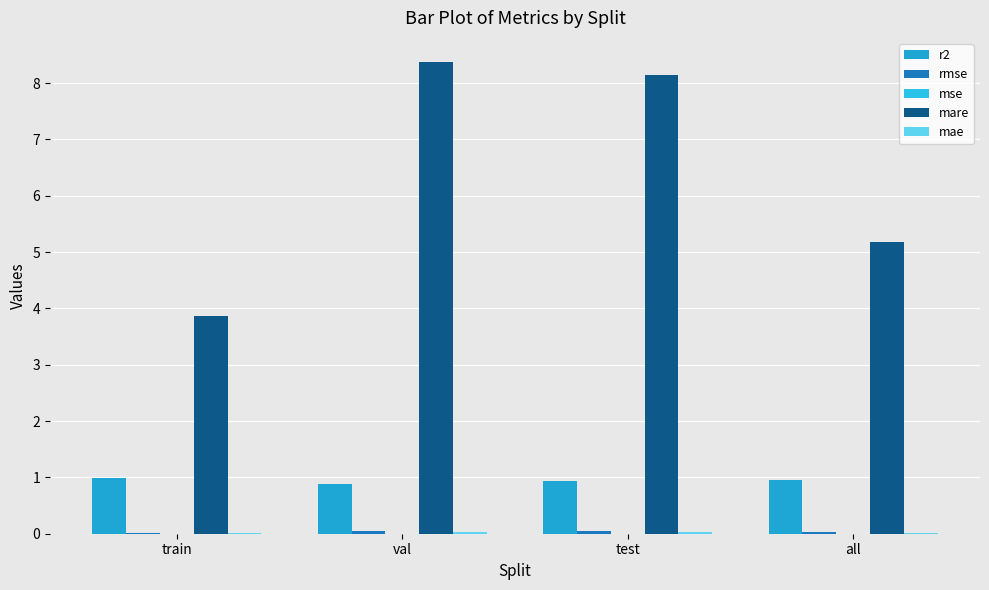

The mse series shows 0.0 at test. True or false?

True